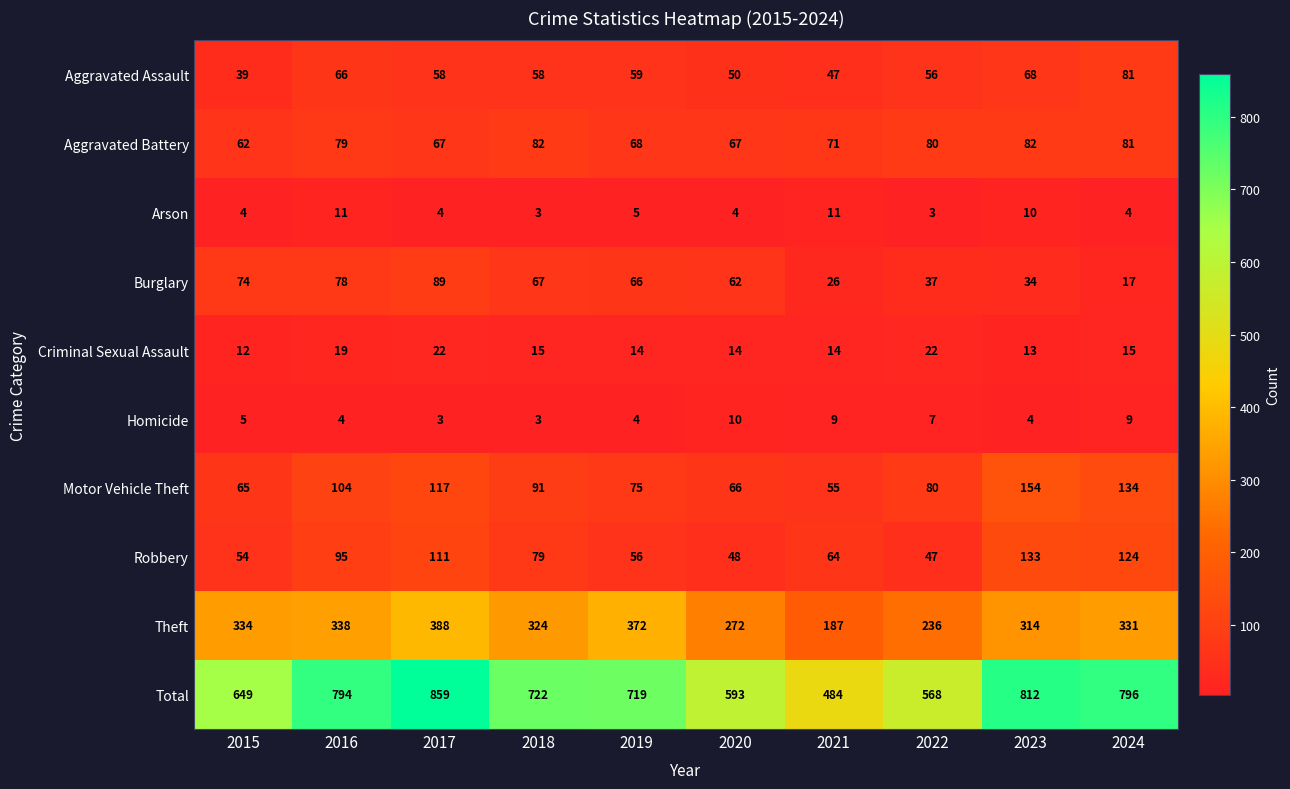

True or false: Criminal Sexual Assault has a value of 15 at 2018.

True